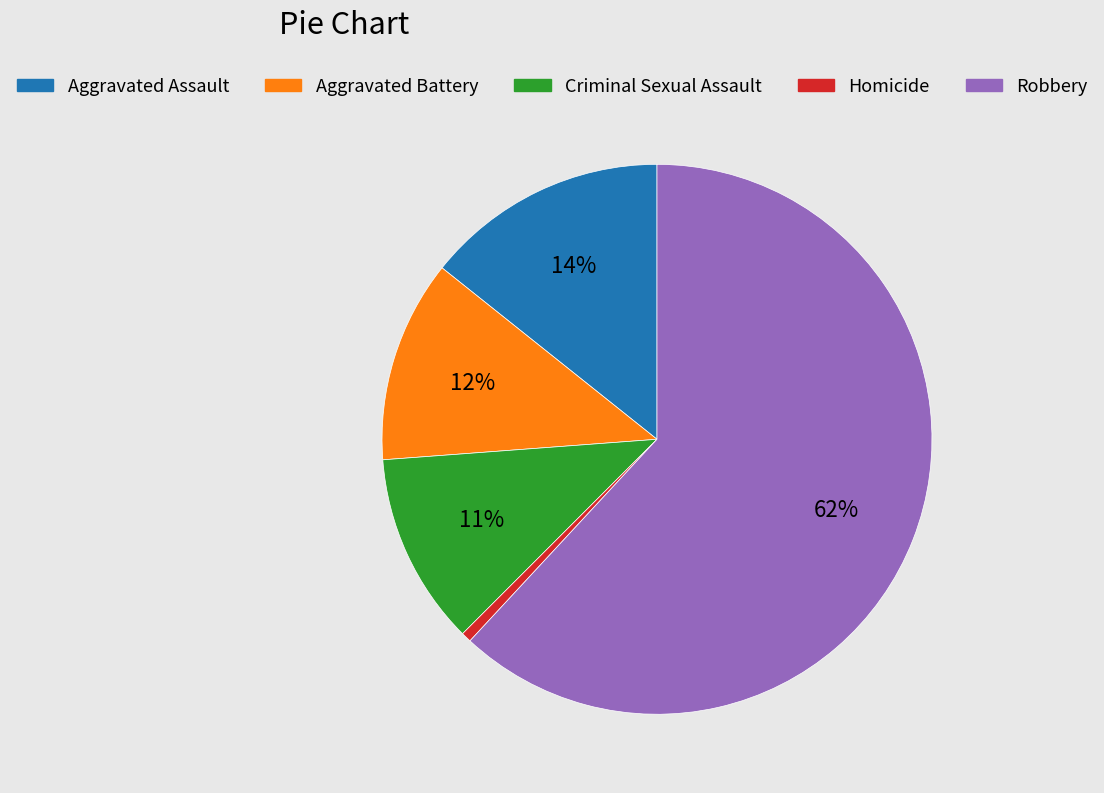

Is the sum of Criminal Sexual Assault and Aggravated Battery greater than half?

No